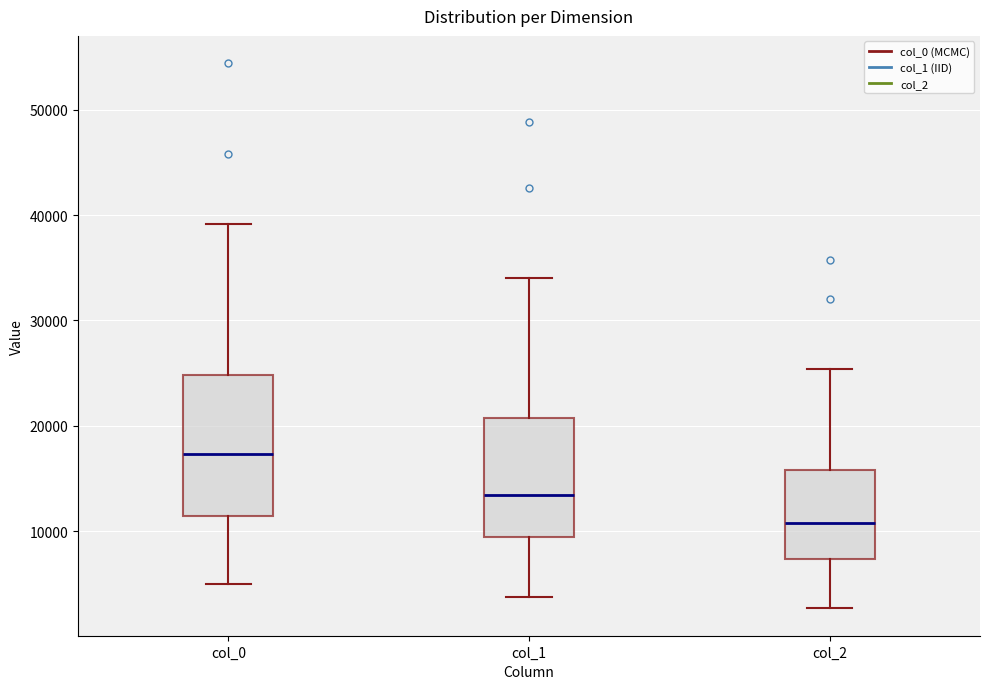

Which box has the highest median line?

col_0